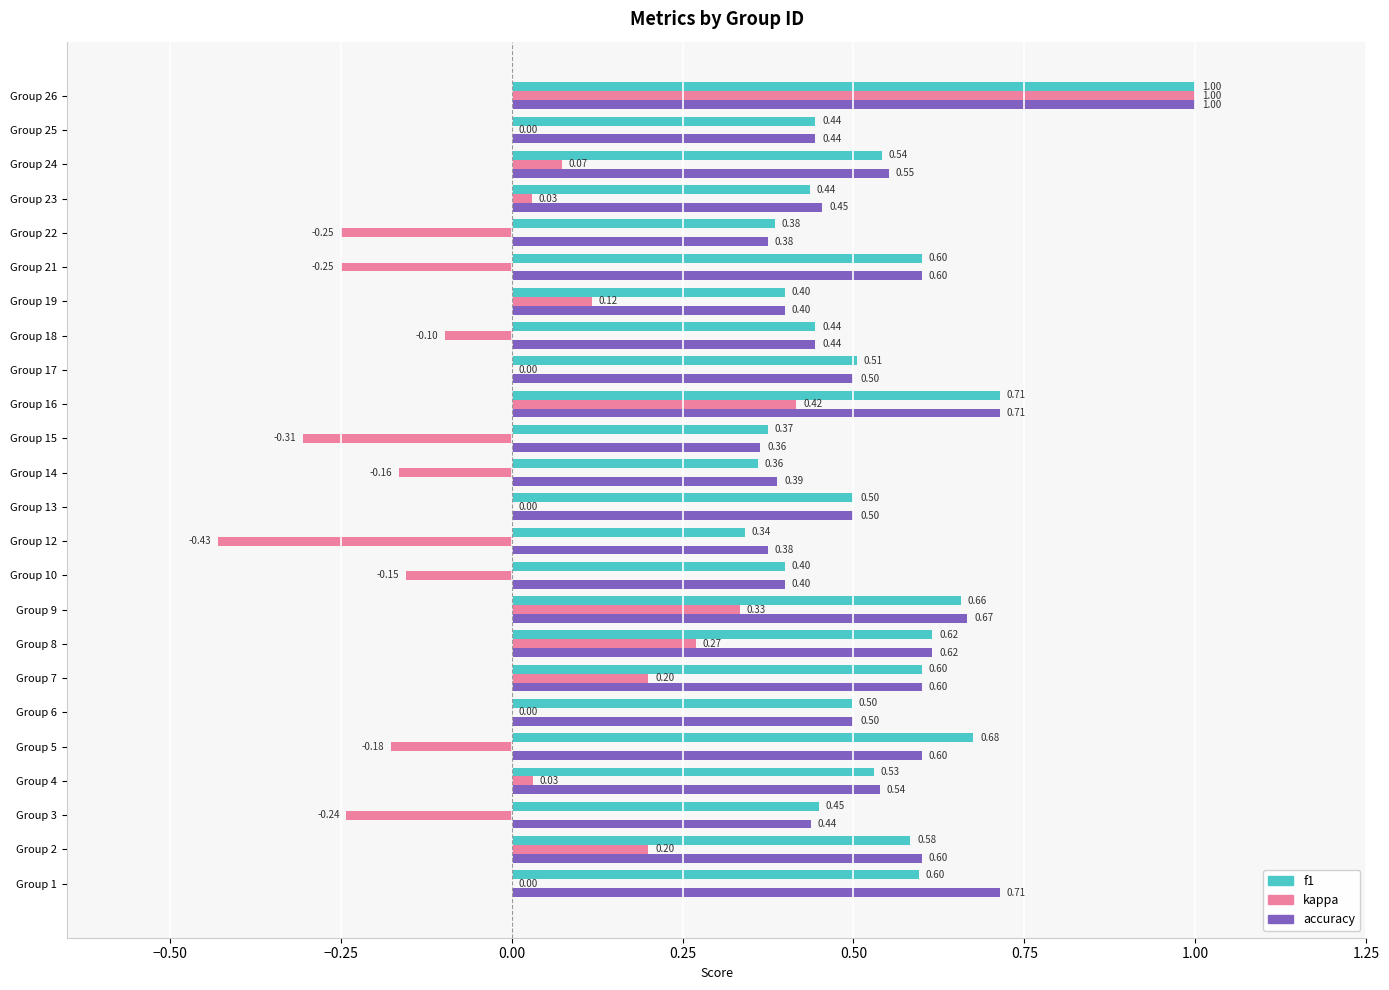

What is the sum of all accuracy values?

12.8